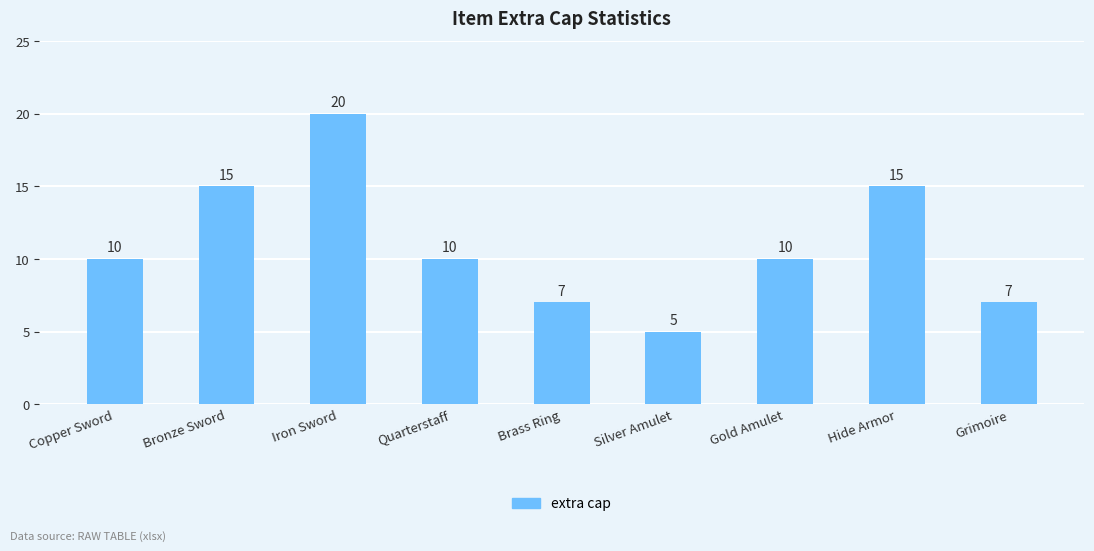

Are the bars grouped side by side (vs. stacked)?

No